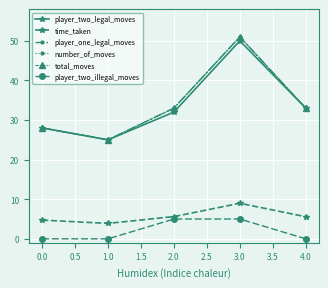

What is the difference between the maximum and minimum values in the player_two_legal_moves series?

25.0